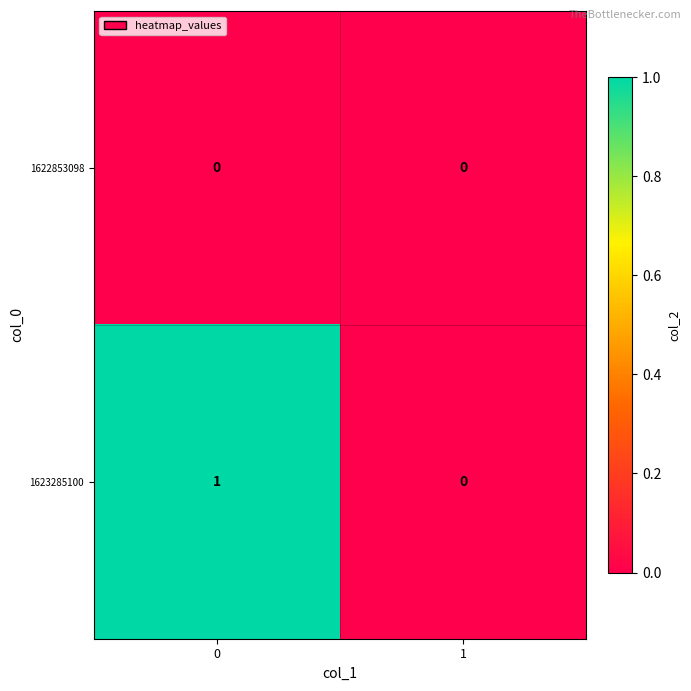

Which series has the largest total across all categories?

1623285100